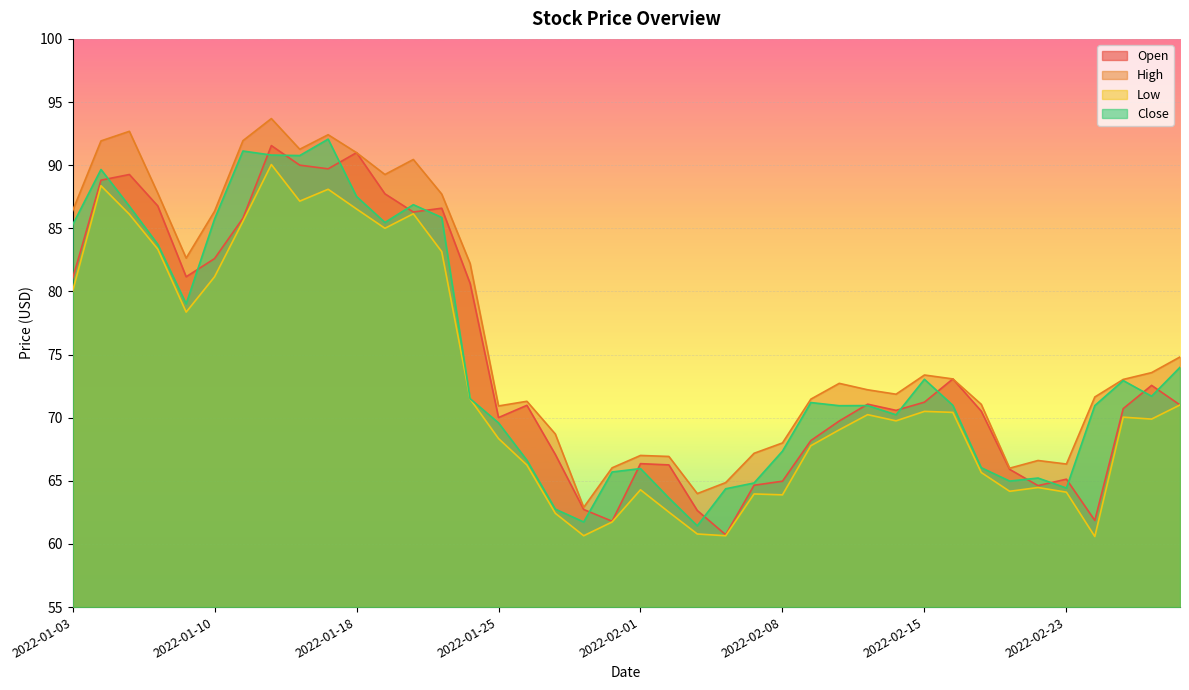

At which category is the sum across all series the highest?

2022-01-12